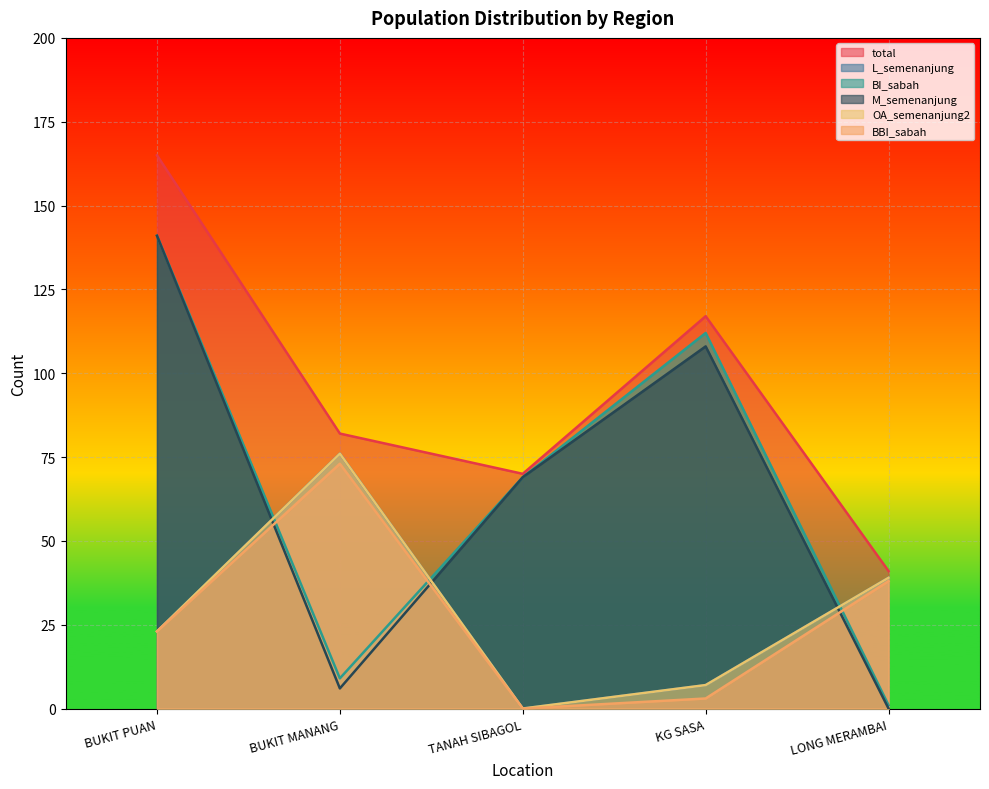

In M_semenanjung, how many points are lower than both neighbors (excluding endpoints)?

1